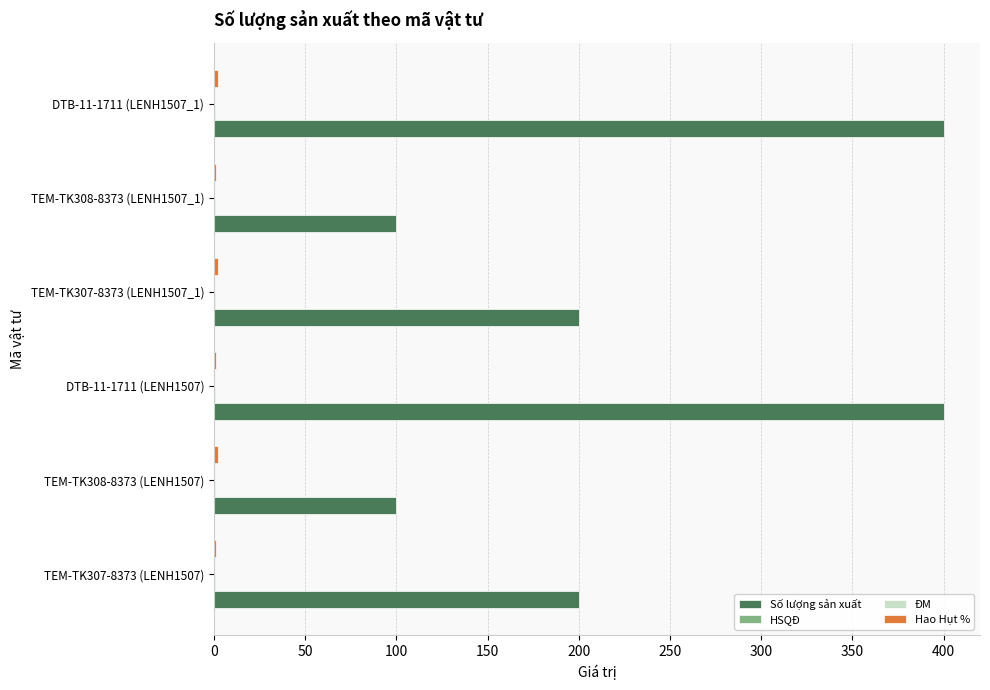

What is the highest value of the Số lượng sản xuất series?

400.0